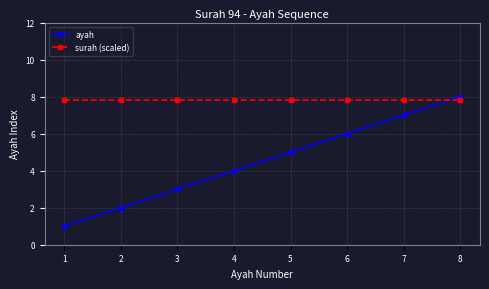

The value of surah (scaled) at 4 is 7.8. True or false?

True